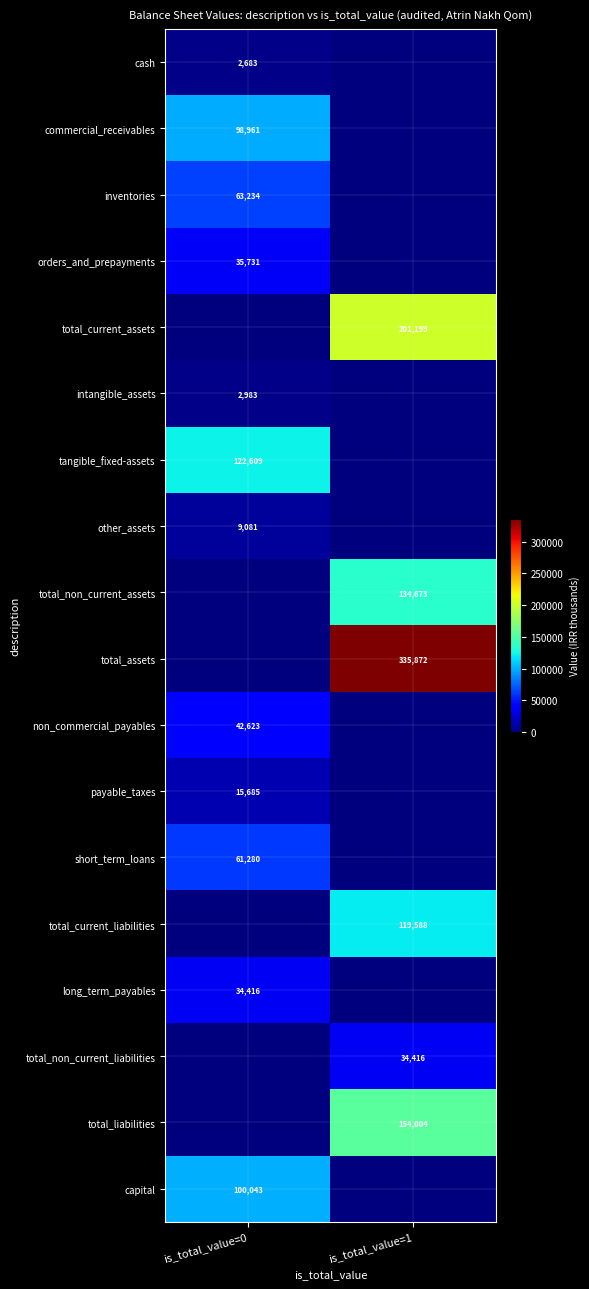

Is it true that total_non_current_assets equals 134673 at is_total_value=1?

True